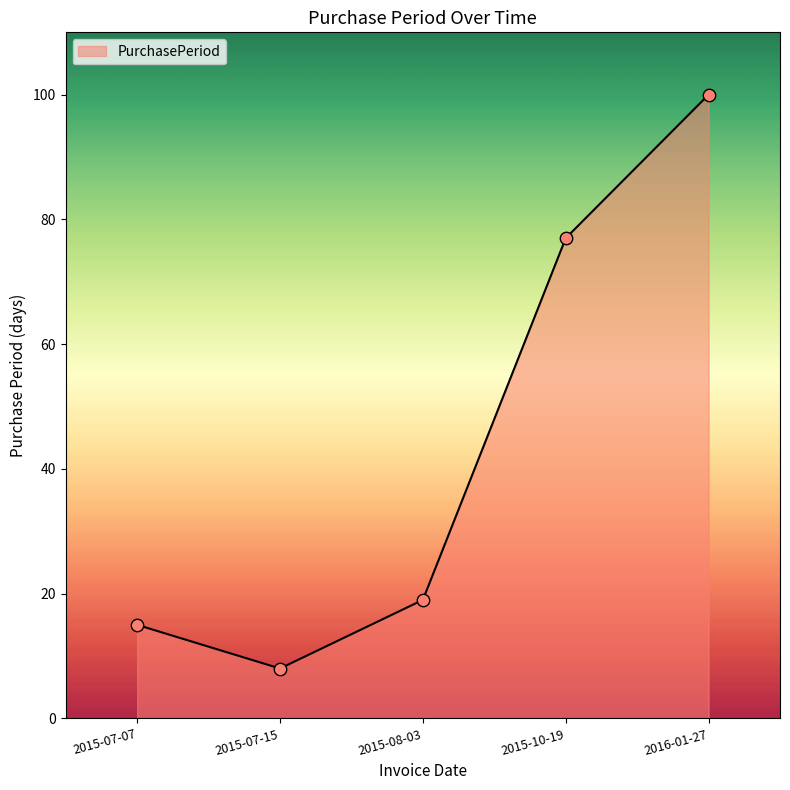

Approximately how many times larger is the value at 2015-08-03 compared to 2015-07-07?

1.3